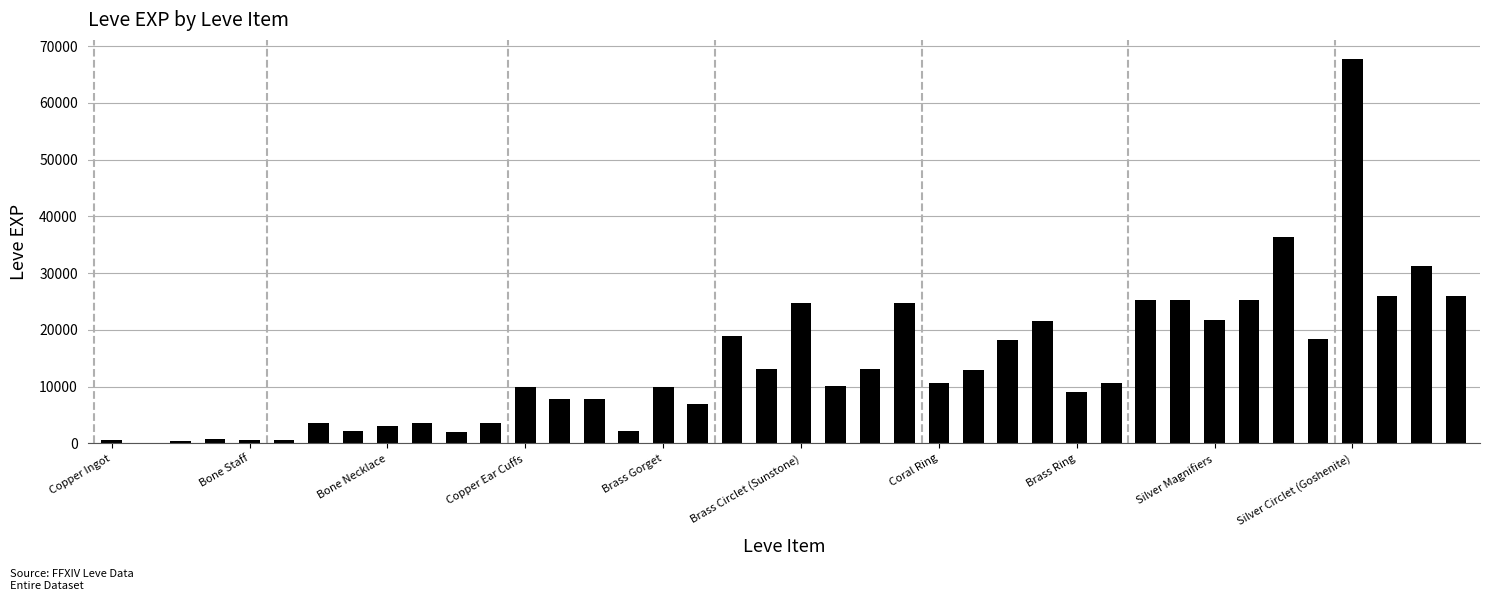

What is the maximum value shown in the chart?

67730